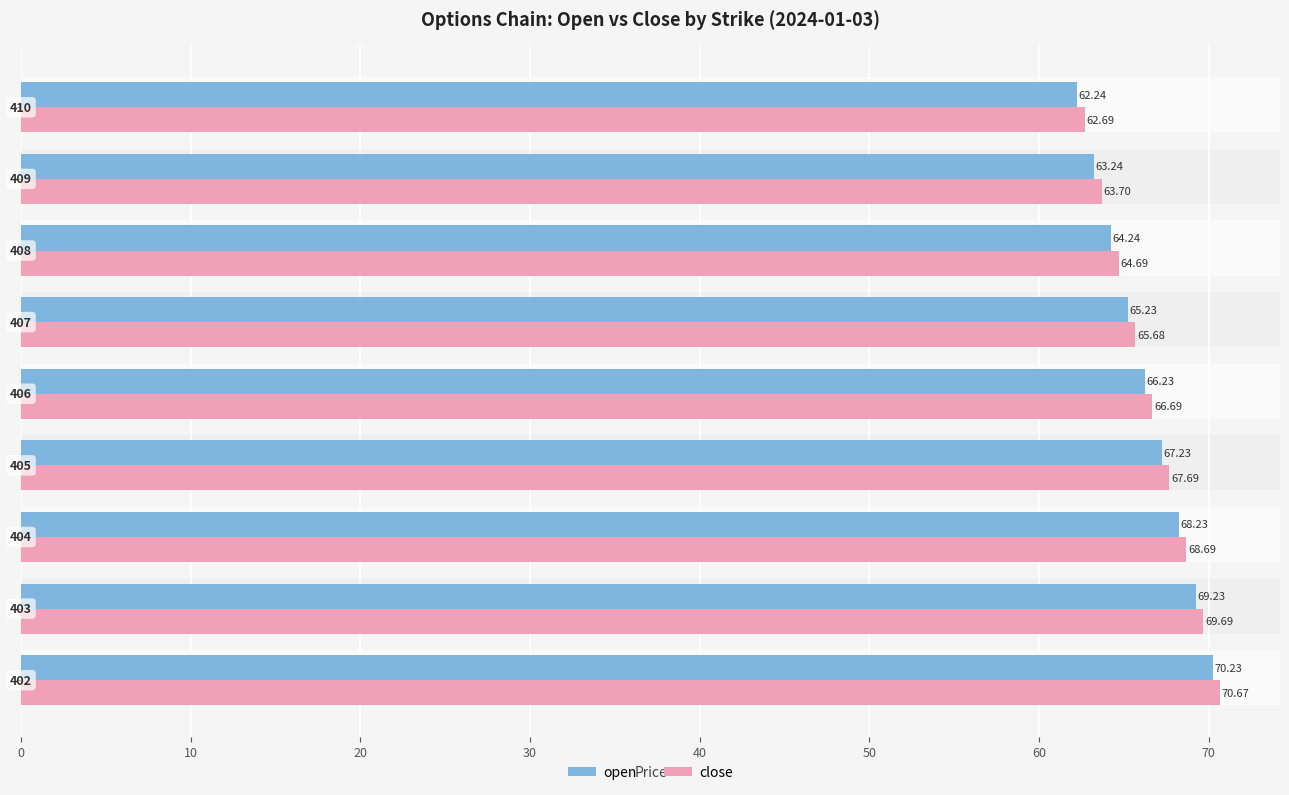

List the series in order of their peak value, lowest first.

open, close